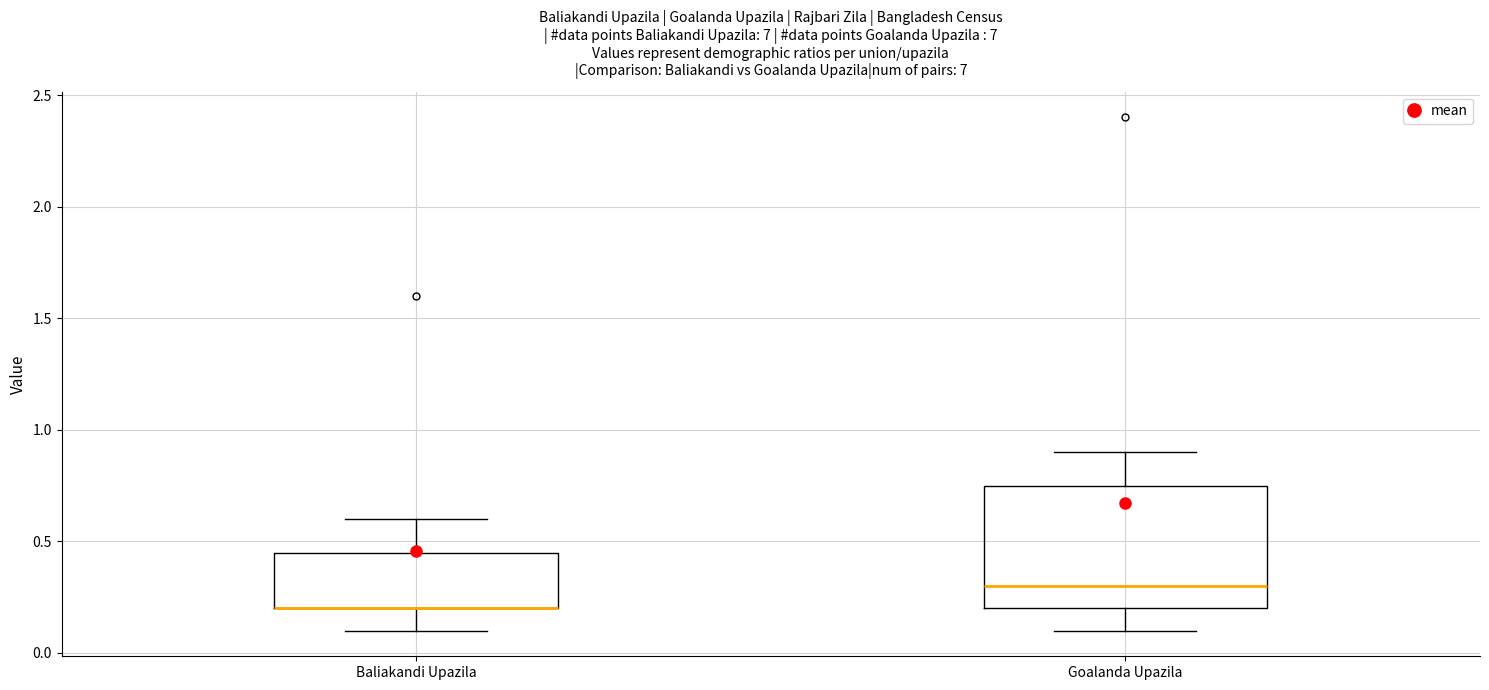

Reading left to right, transcribe this box plot: for each box, give where its median line is, the range the box spans, and where its two whiskers end, as read against the y-axis. The values are not printed on the chart, so give them approximately, as read against the axis.

Baliakandi Upazila: median 0.20 (drawn on the box's lower edge), box 0.20 to 0.45, whiskers 0.10 to 0.60
Goalanda Upazila: median 0.30, box 0.20 to 0.75, whiskers 0.10 to 0.90